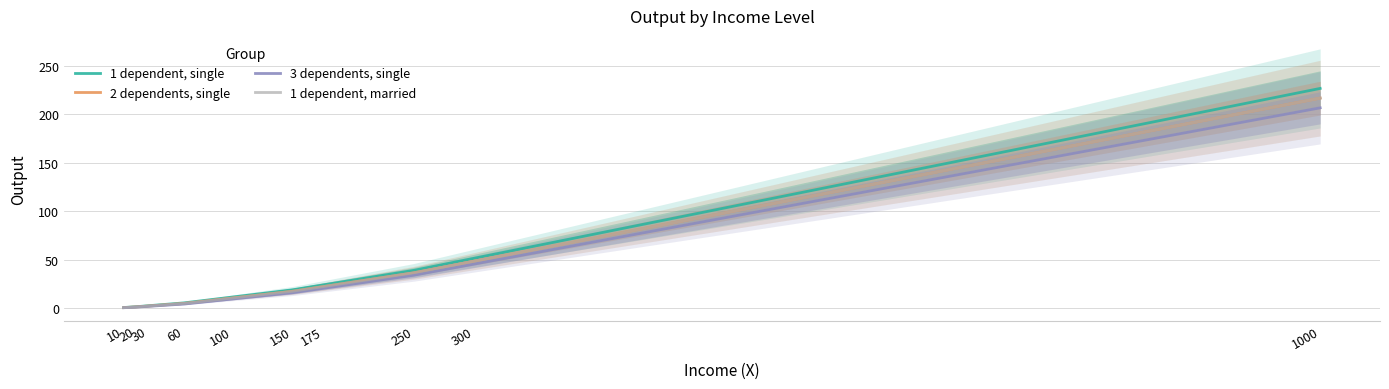

List the labels in order of 1 dependent, married value, largest first.

1000, 300, 250, 175, 150, 100, 60, 30, 20, 10